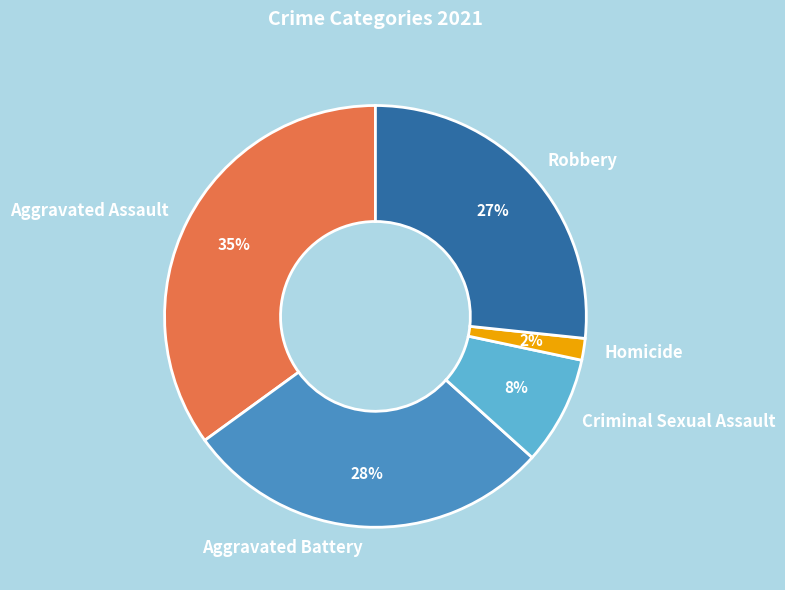

To the nearest percent, what portion does Criminal Sexual Assault represent?

8%